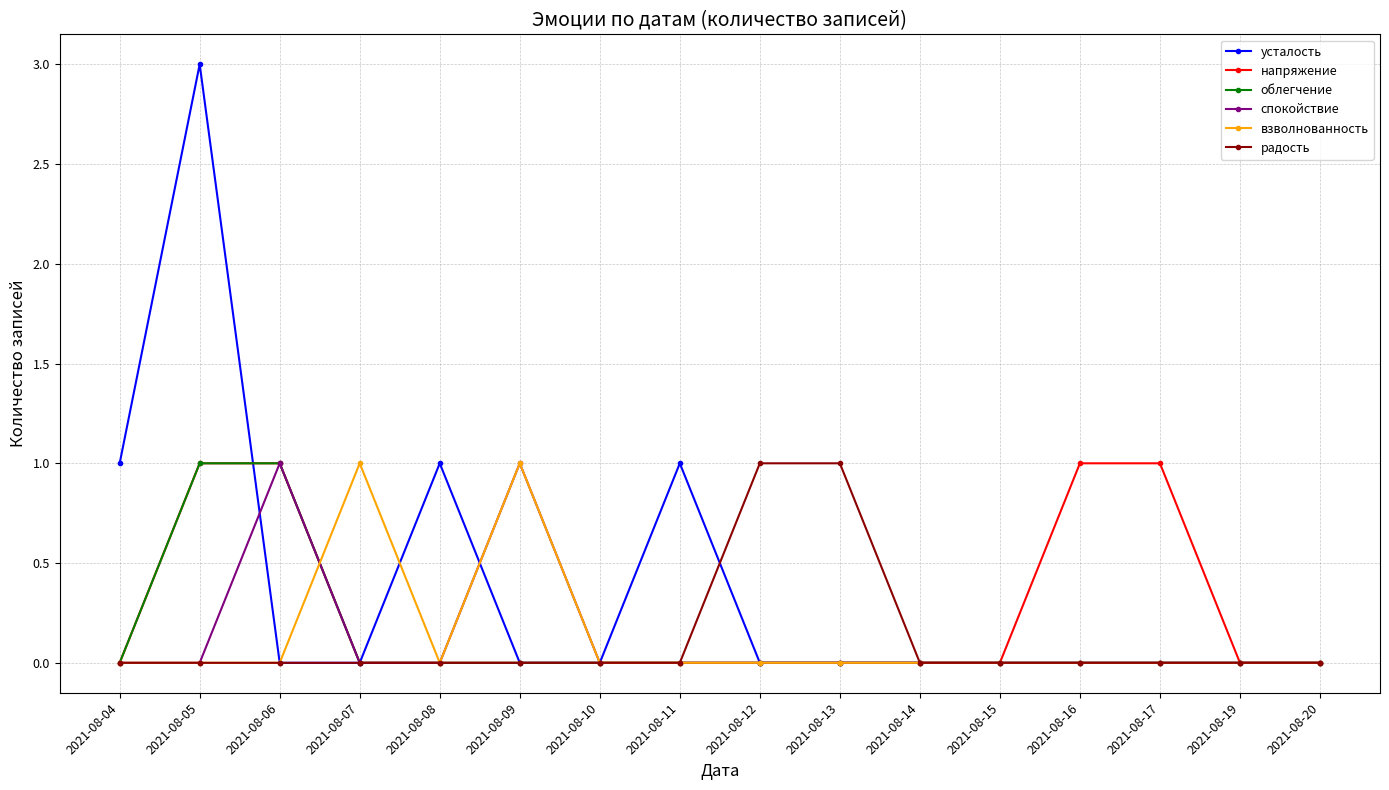

Which label corresponds to the largest value in the chart?

2021-08-05